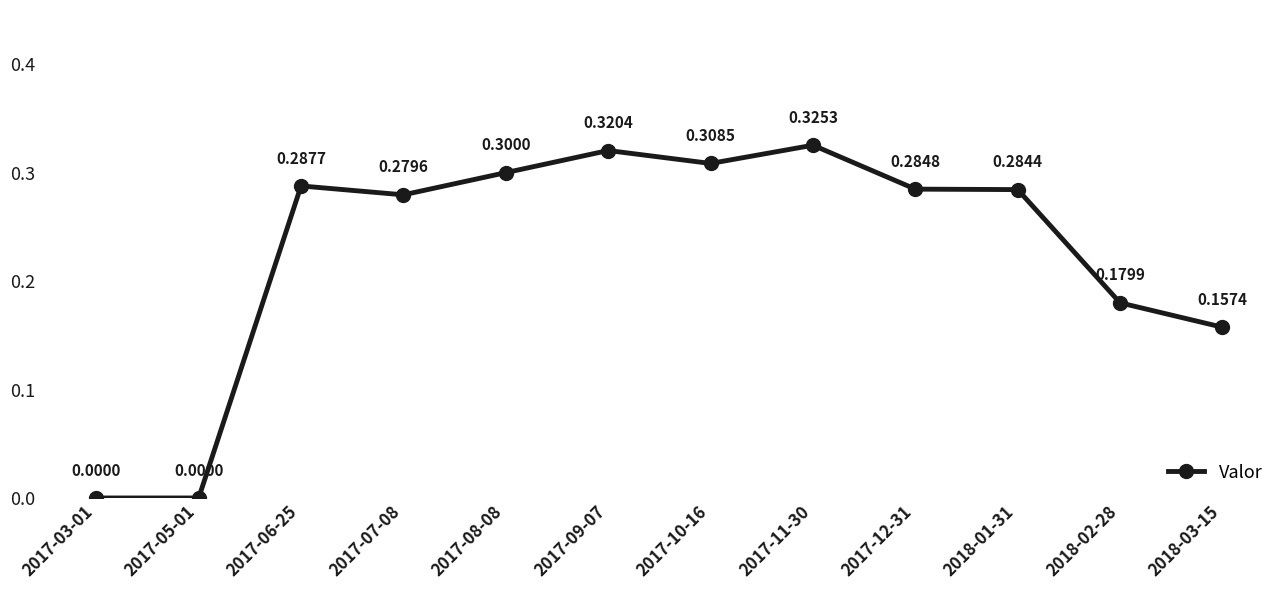

The chart shows a value of 0.3 at 2017-10-16. True or false?

True